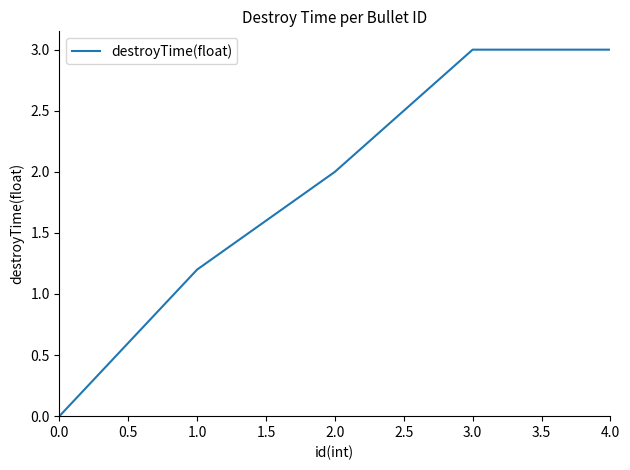

How many values are below 2?

2